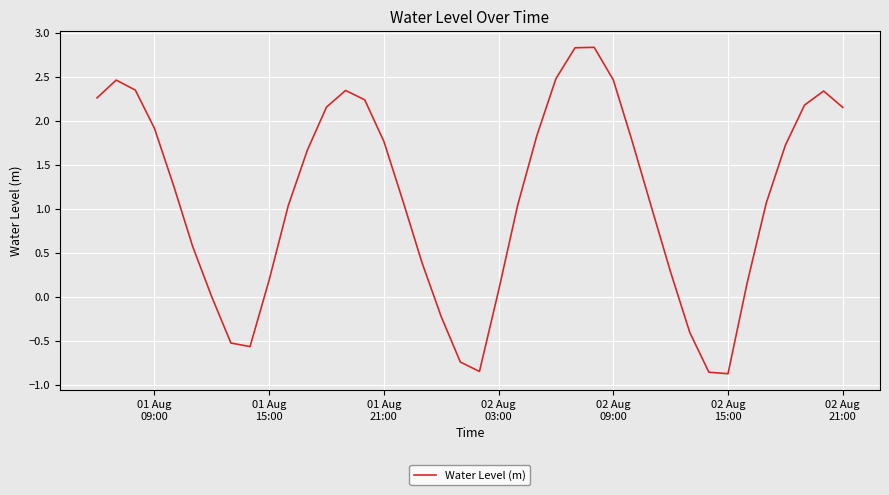

Is this an area chart (filled region under the line)?

No